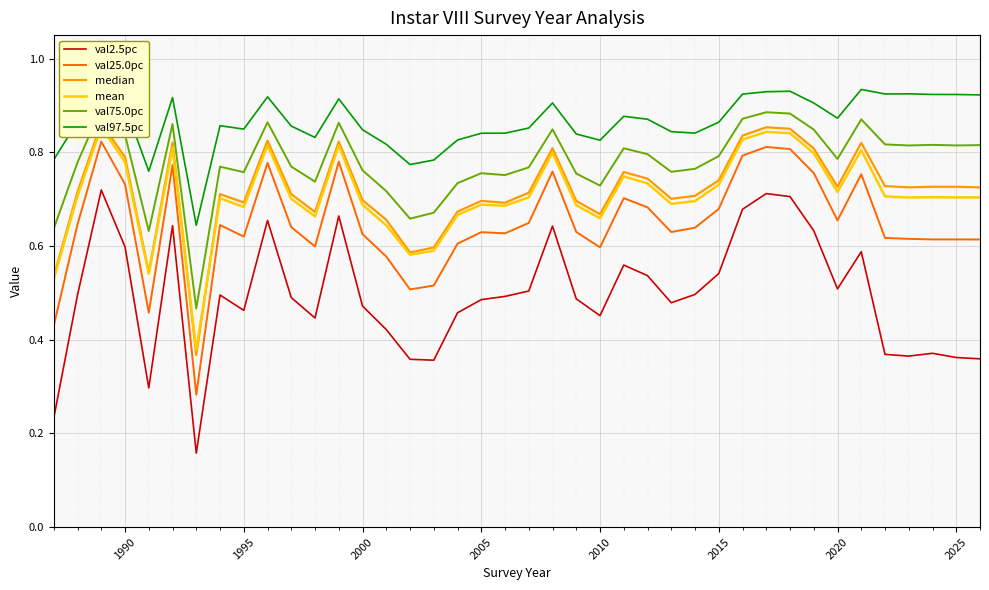

What is the smallest value displayed?

0.2